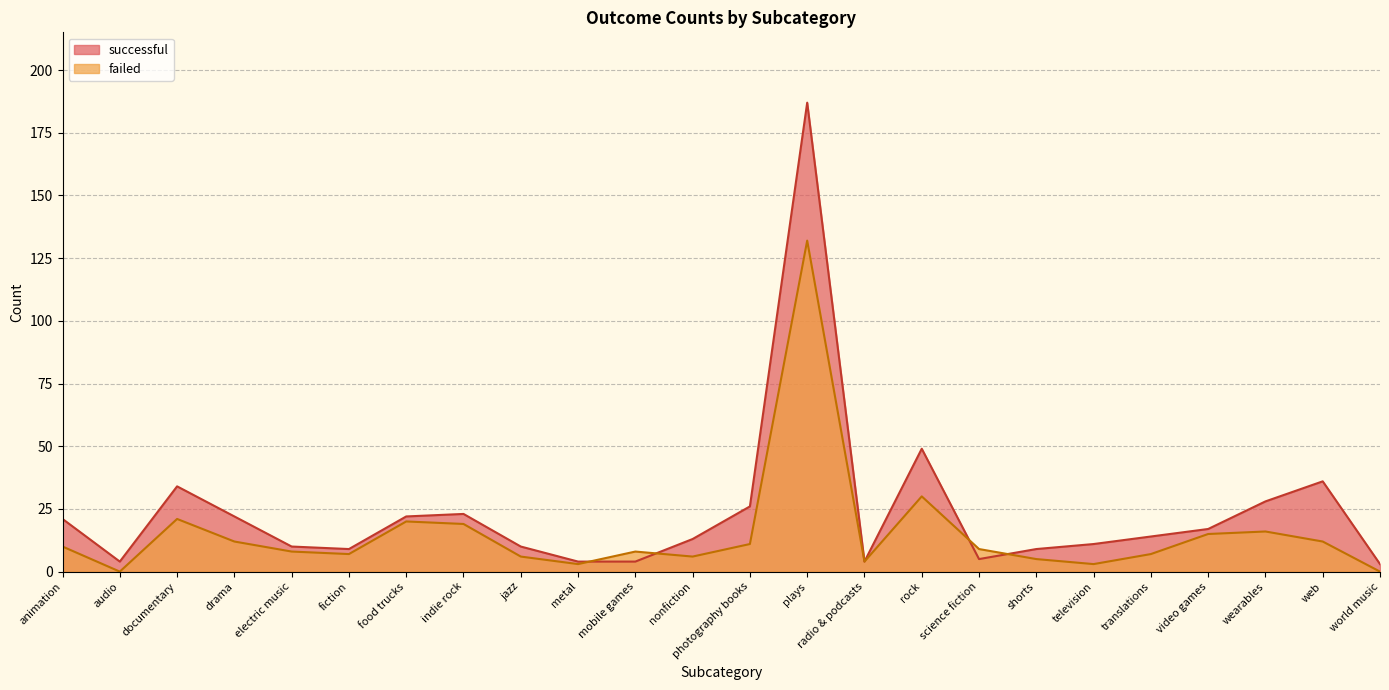

True or false: failed and successful cross at least once.

True